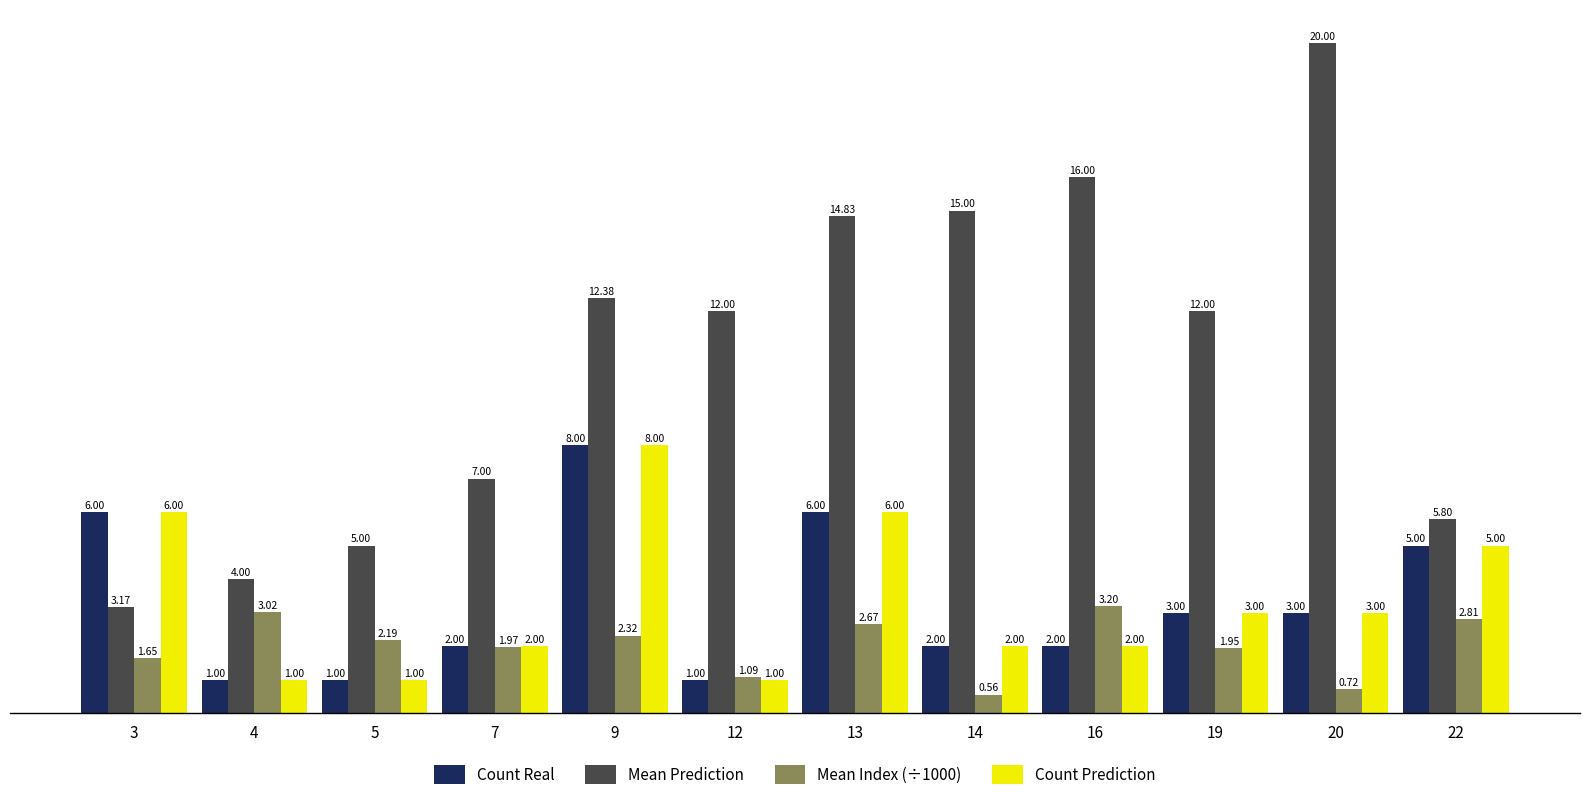

Are the bars horizontal?

No